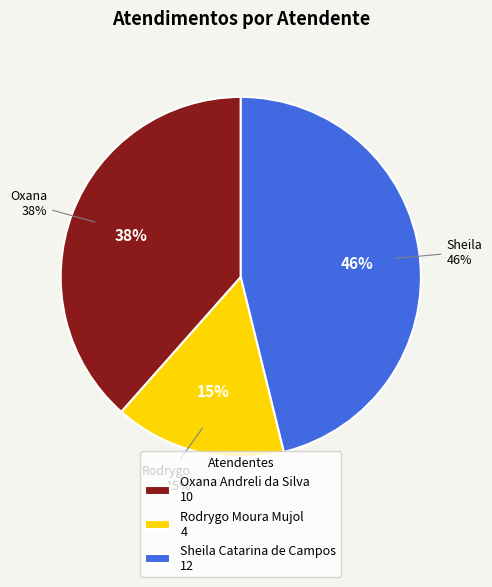

What is the ratio of the value at Oxana Andreli da Silva to the value at Sheila Catarina de Campos?

0.8